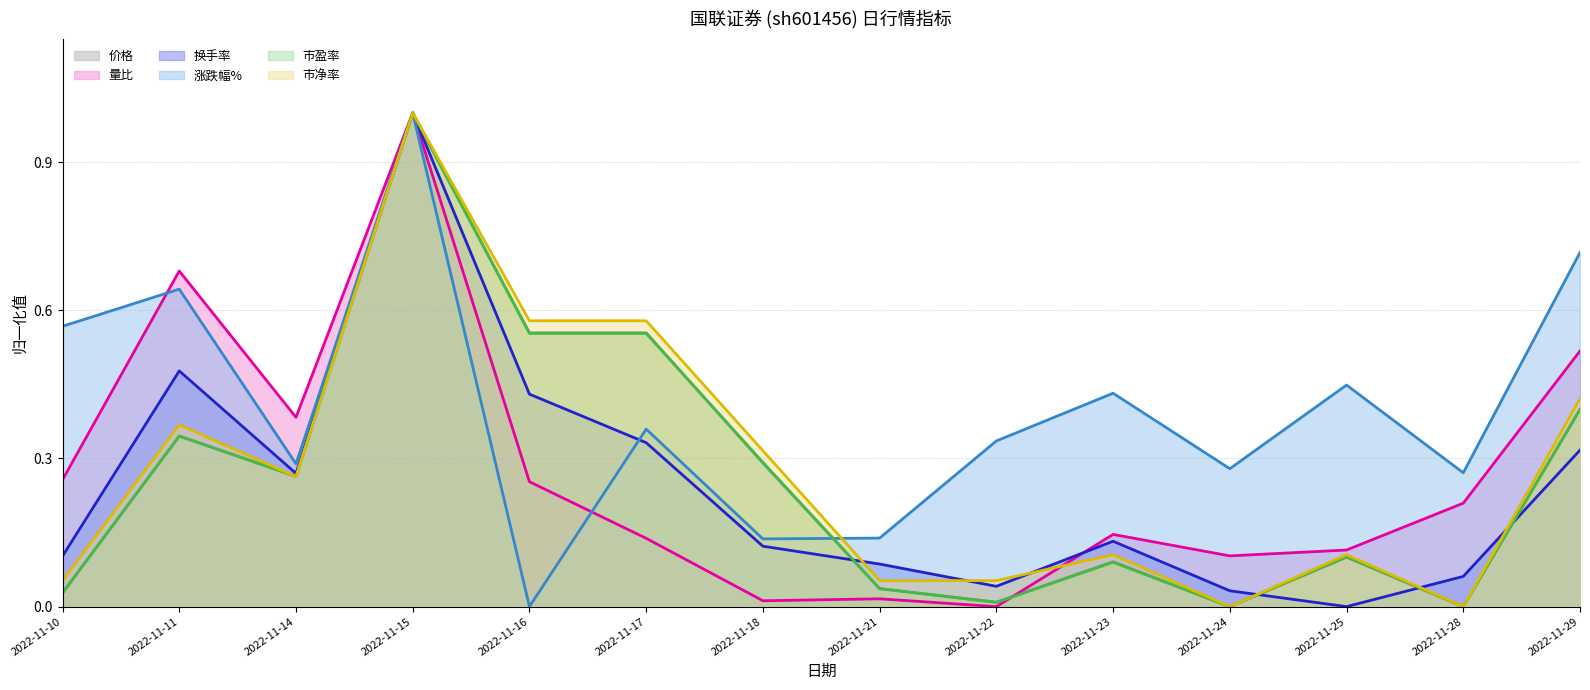

How many data points in 价格 are above 0?

12